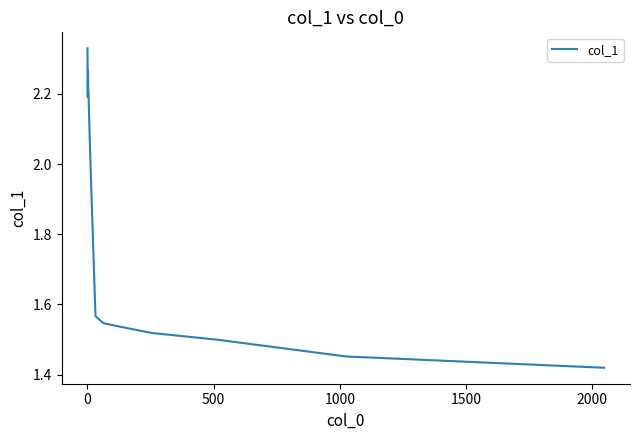

What is the difference between the maximum and minimum values?

0.9